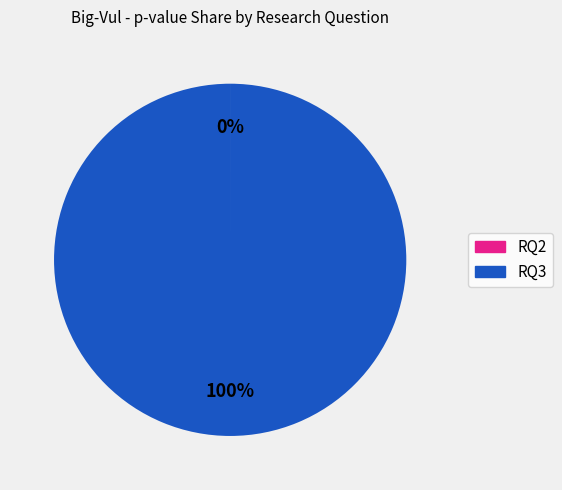

To the nearest percent, what is the difference between the largest and smallest slice percentages?

100%